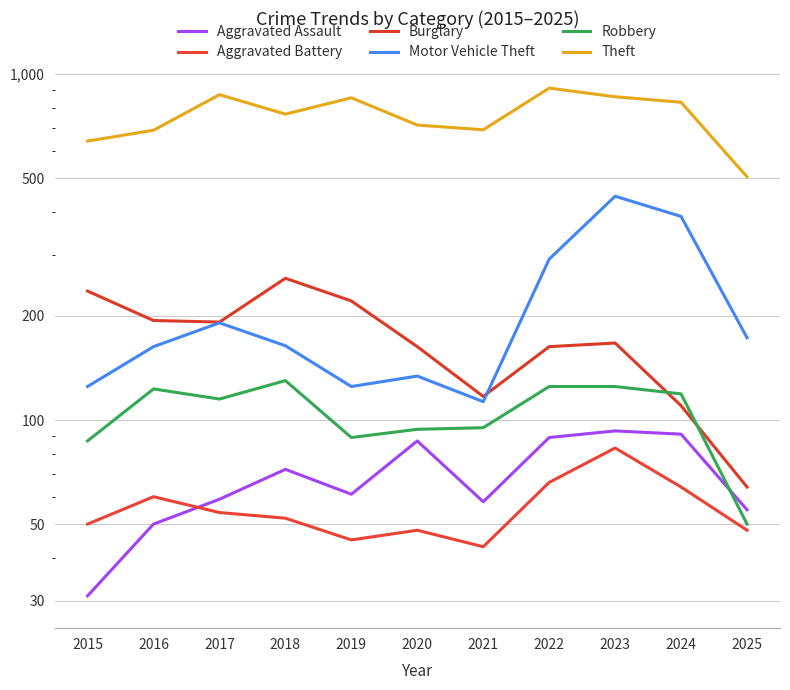

Reading right to left, transcribe all the data shown in this chart.

Aggravated Assault: 2025=55	2024=91	2023=93	2022=89	2021=58	2020=87	2019=61	2018=72	2017=59	2016=50	2015=31
Aggravated Battery: 2025=48	2024=64	2023=83	2022=66	2021=43	2020=48	2019=45	2018=52	2017=54	2016=60	2015=50
Burglary: 2025=64	2024=110	2023=167	2022=163	2021=117	2020=163	2019=221	2018=257	2017=192	2016=194	2015=236
Motor Vehicle Theft: 2025=173	2024=388	2023=444	2022=292	2021=113	2020=134	2019=125	2018=164	2017=191	2016=163	2015=125
Robbery: 2025=50	2024=119	2023=125	2022=125	2021=95	2020=94	2019=89	2018=130	2017=115	2016=123	2015=87
Theft: 2025=505	2024=830	2023=861	2022=912	2021=691	2020=713	2019=855	2018=767	2017=873	2016=689	2015=641